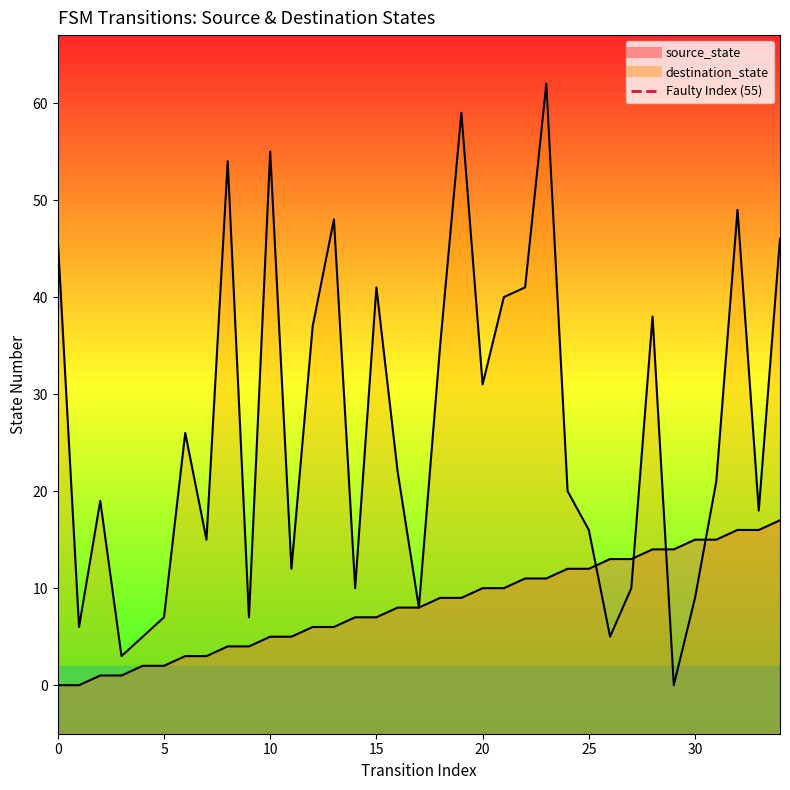

What are all the series names shown in the legend?

source_state, destination_state